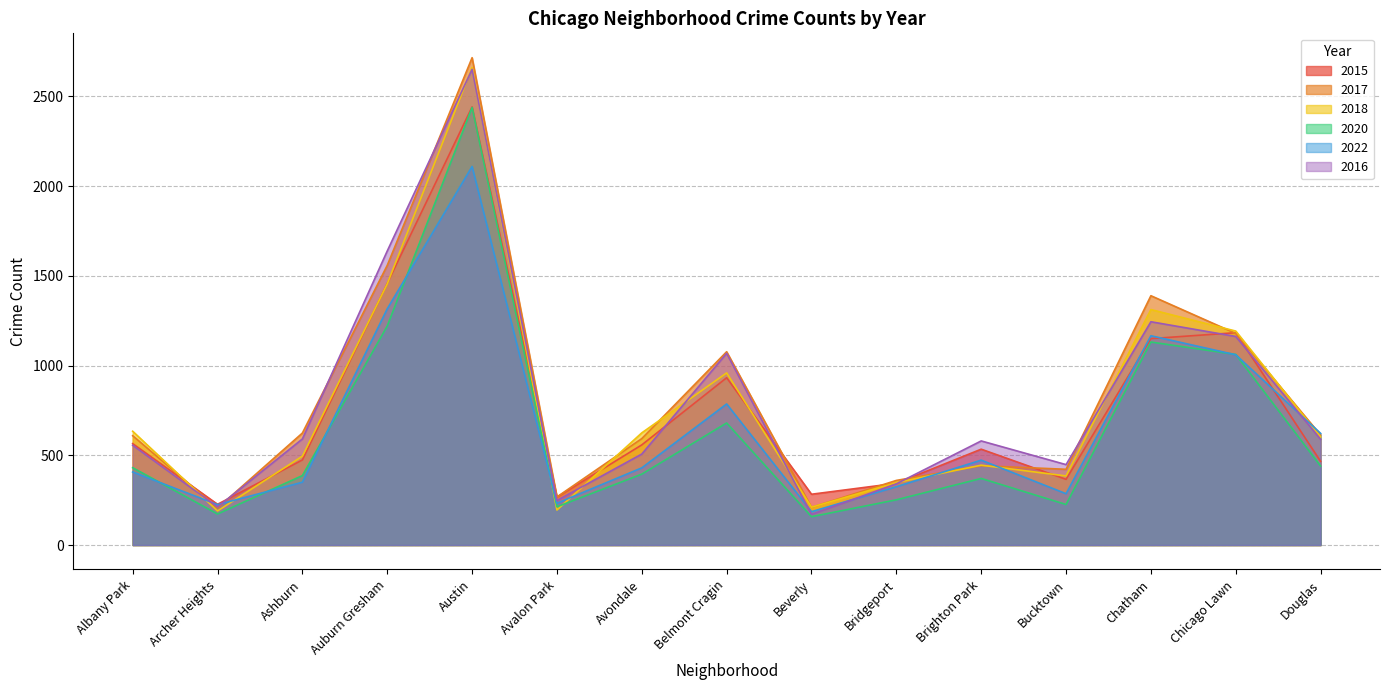

Where is 2017 nearest to the value 1460?

Chatham